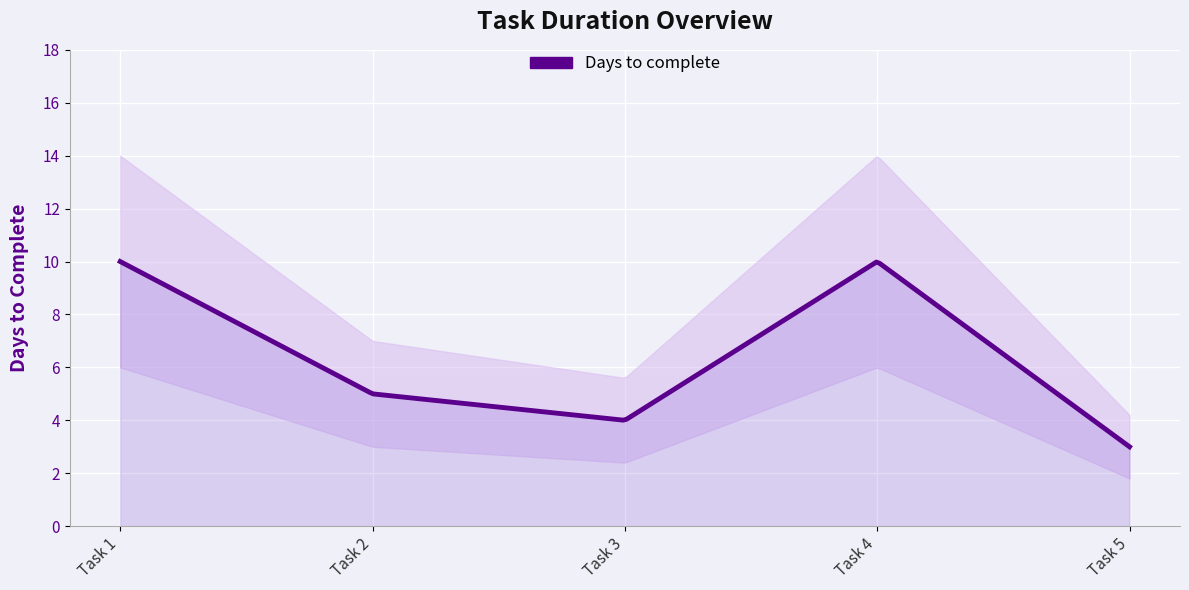

Where is the first local minimum?

Task 3